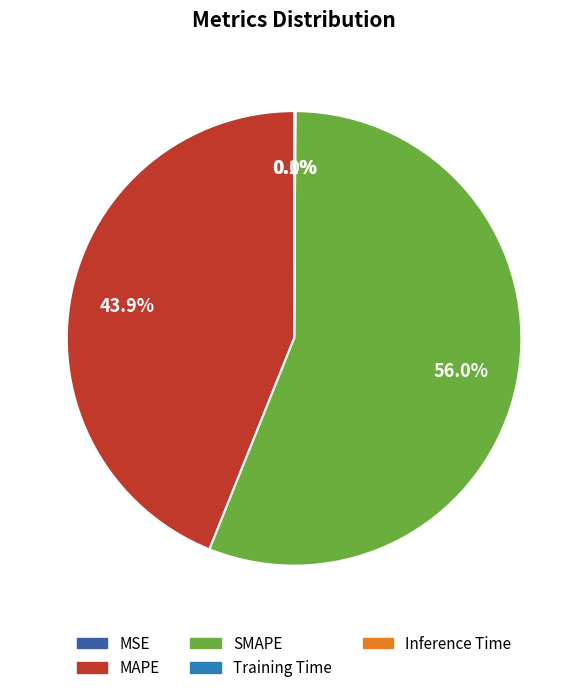

What is the largest slice in the pie chart?

SMAPE